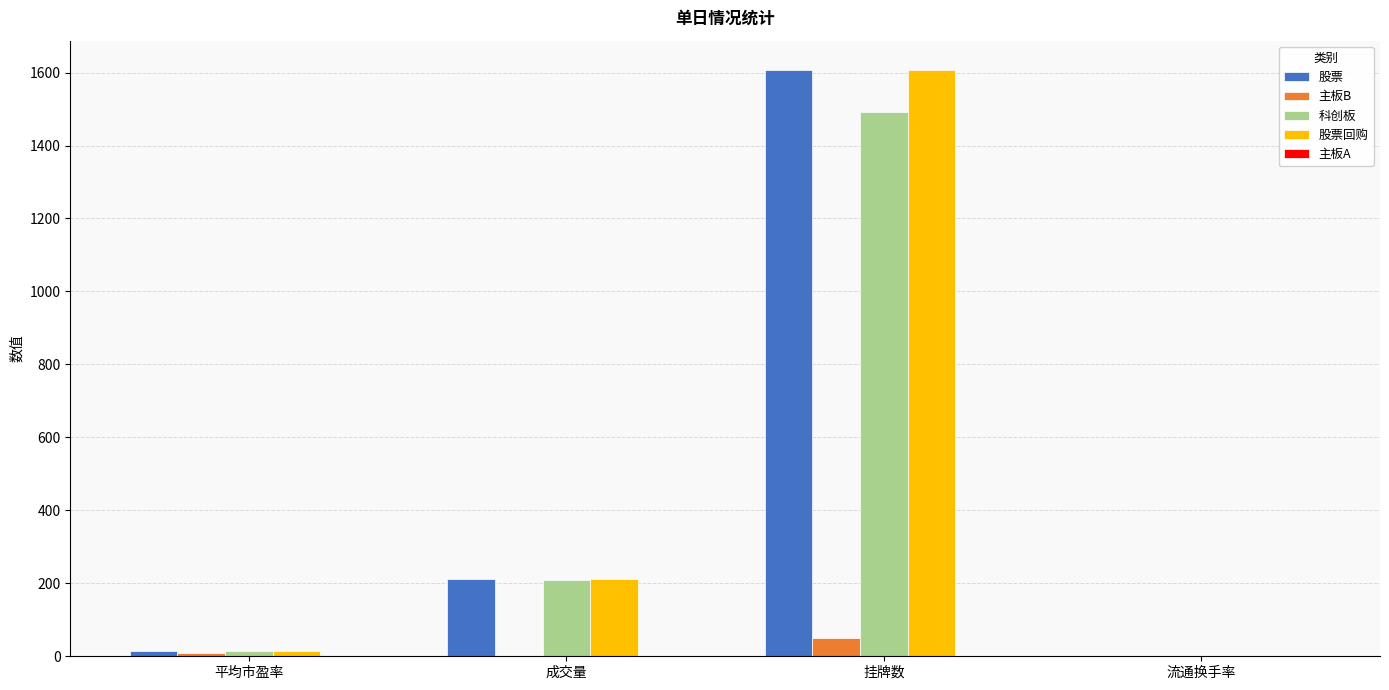

Which series changed the most between 成交量 and 流通换手率?

股票回购